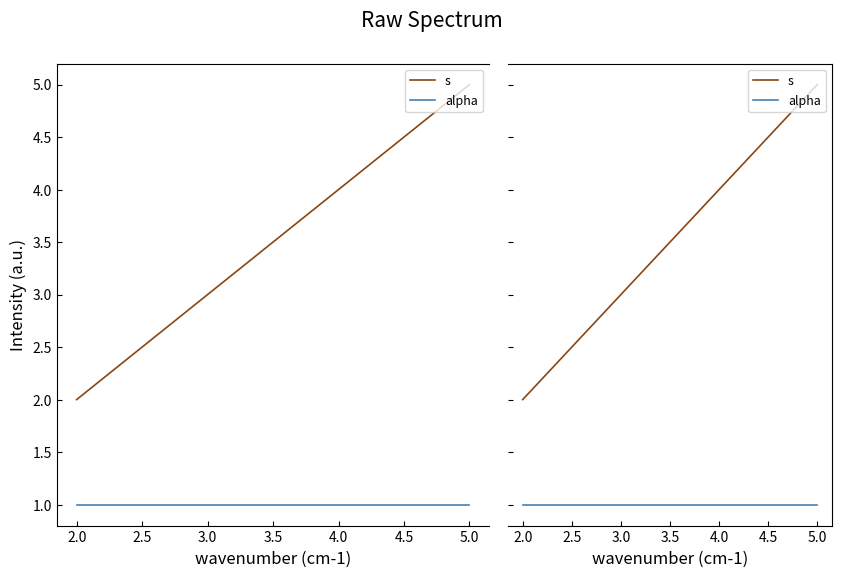

Is this an area chart (filled region under the line)?

No